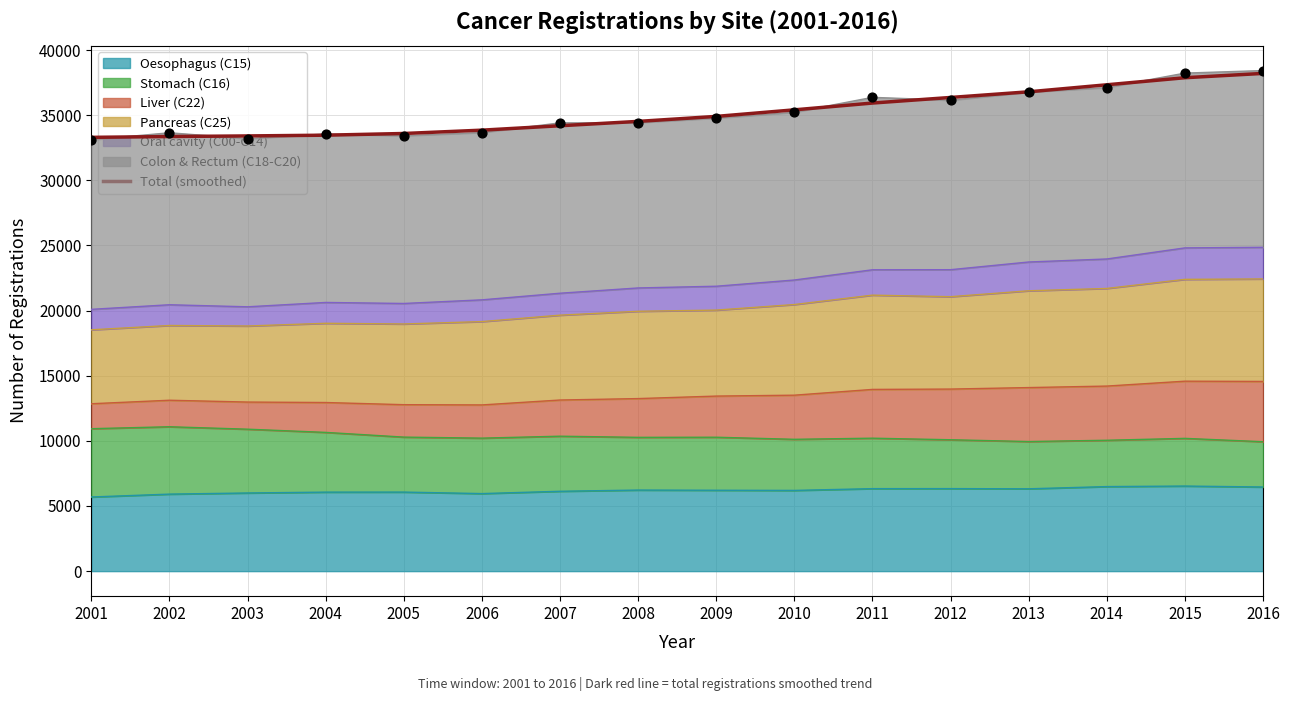

Approximately how many times larger is the value at 2009 compared to 2008?

1.0